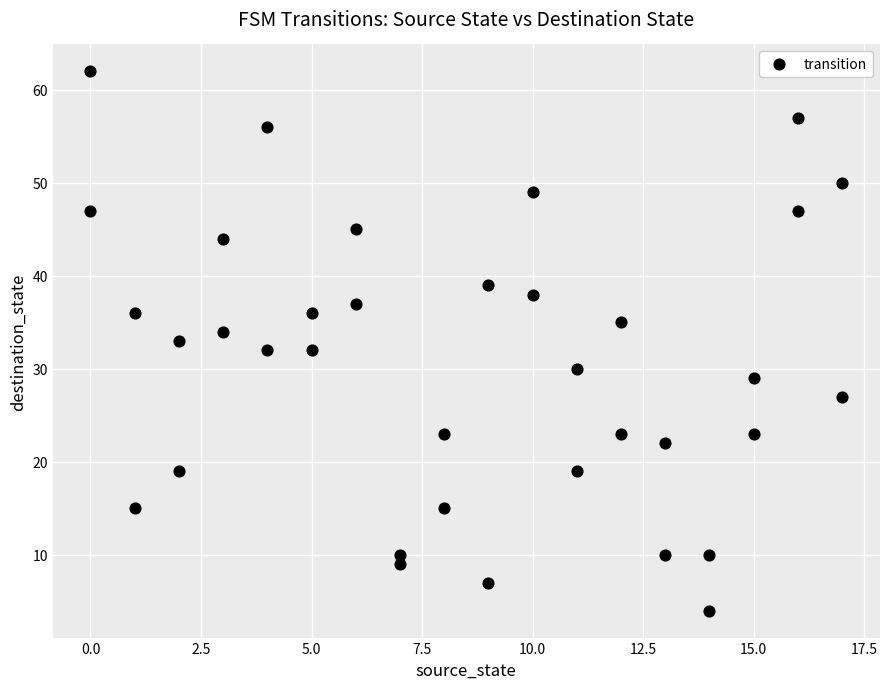

What is the range of X values (max minus min)?

17